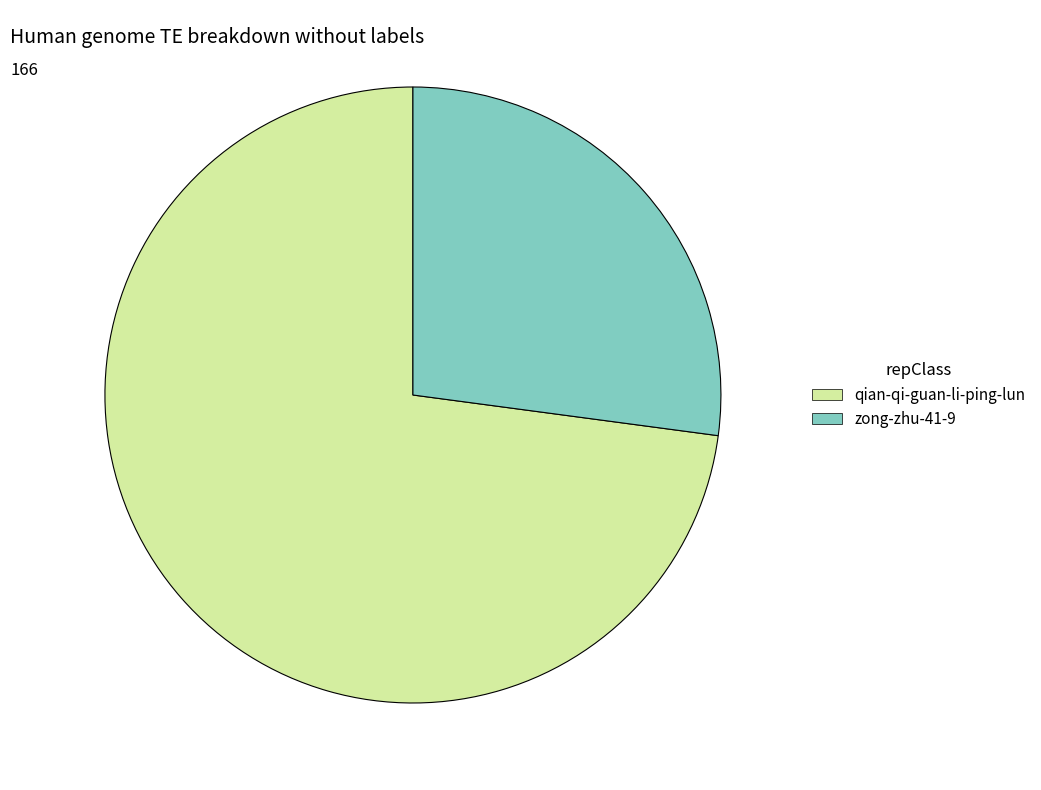

Do qian-qi-guan-li-ping-lun and zong-zhu-41-9 together represent more than half of the pie?

Yes